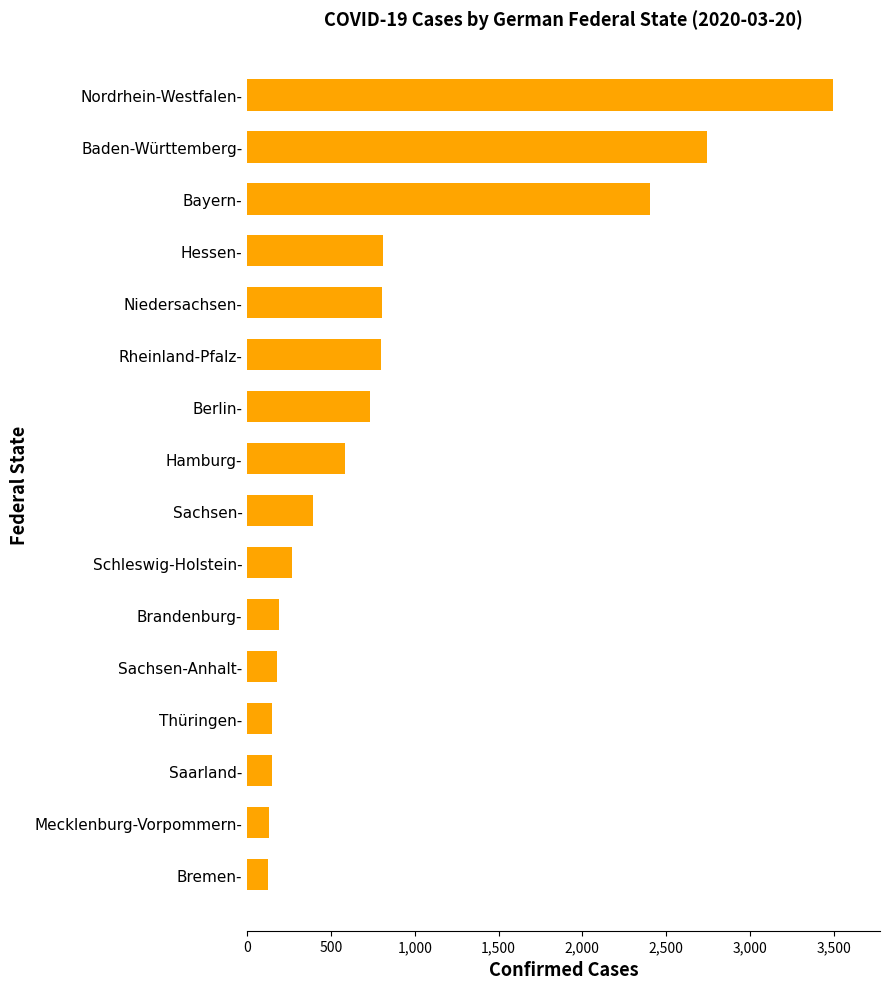

What is the difference between the maximum and minimum values?

3376